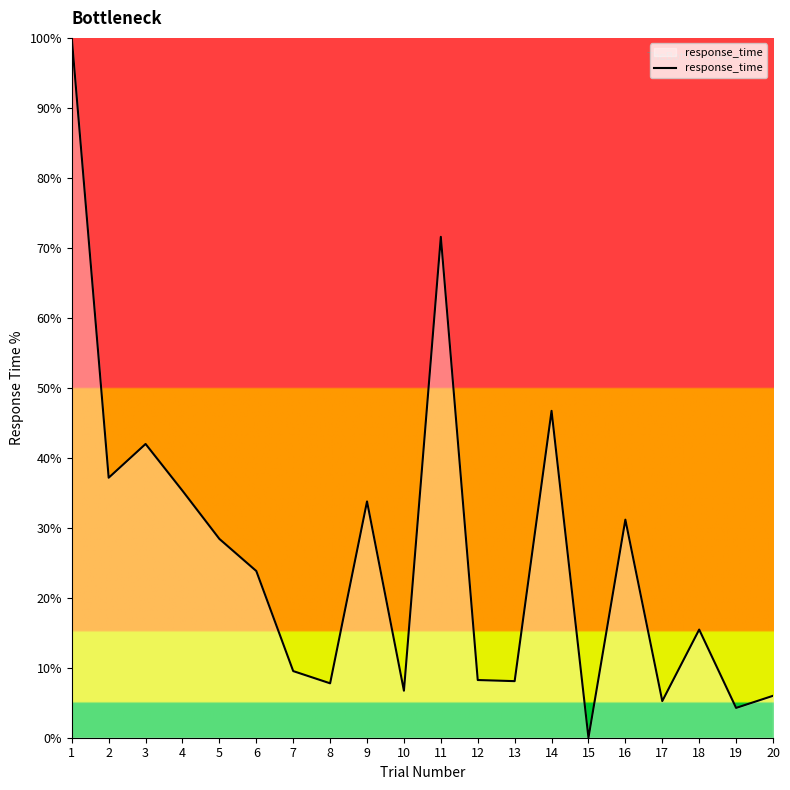

Which label corresponds to the largest value in the chart?

1